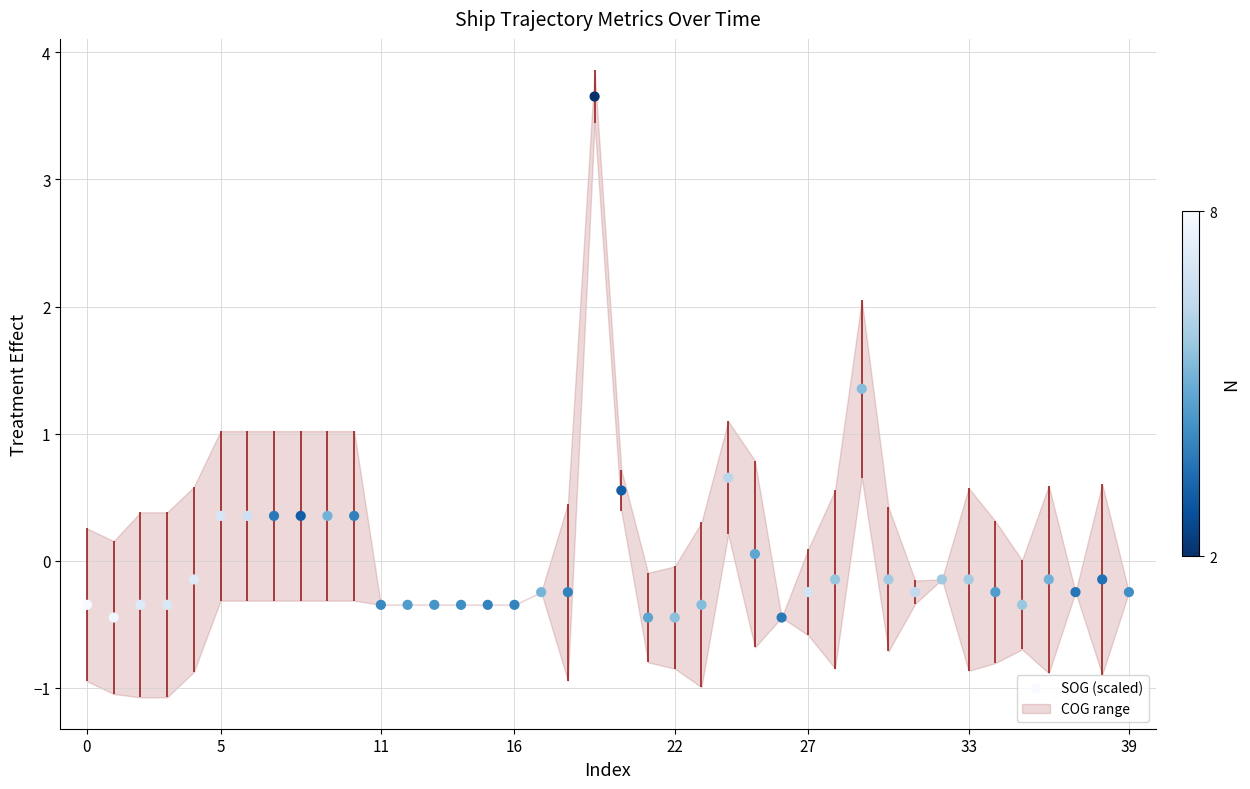

Between 31 and 20, which is larger?

20